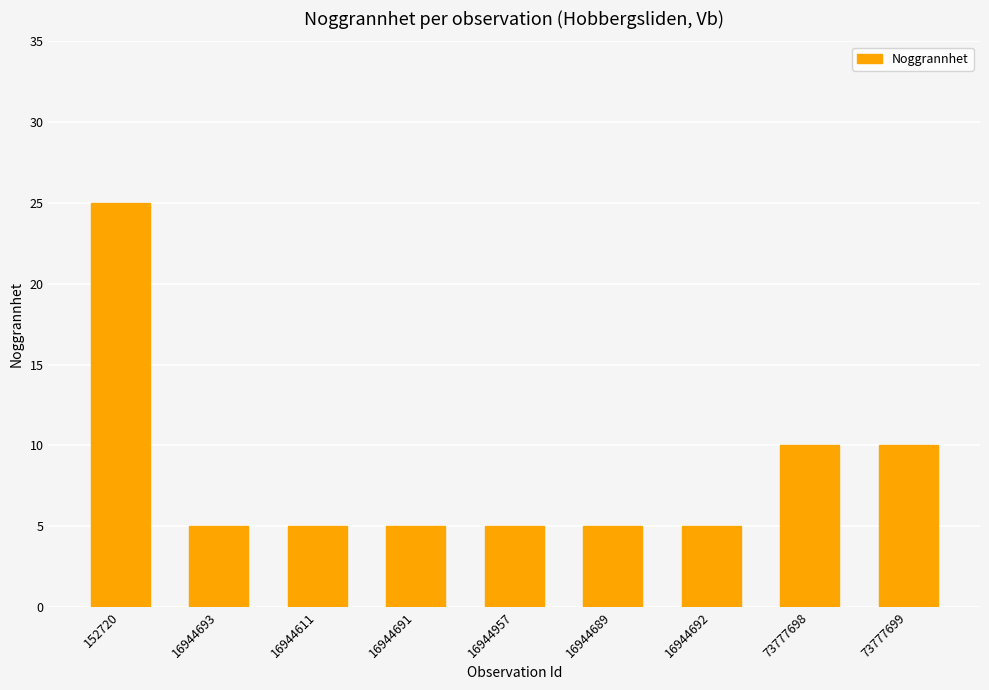

What is the change in value from 16944691 to 73777699?

+5